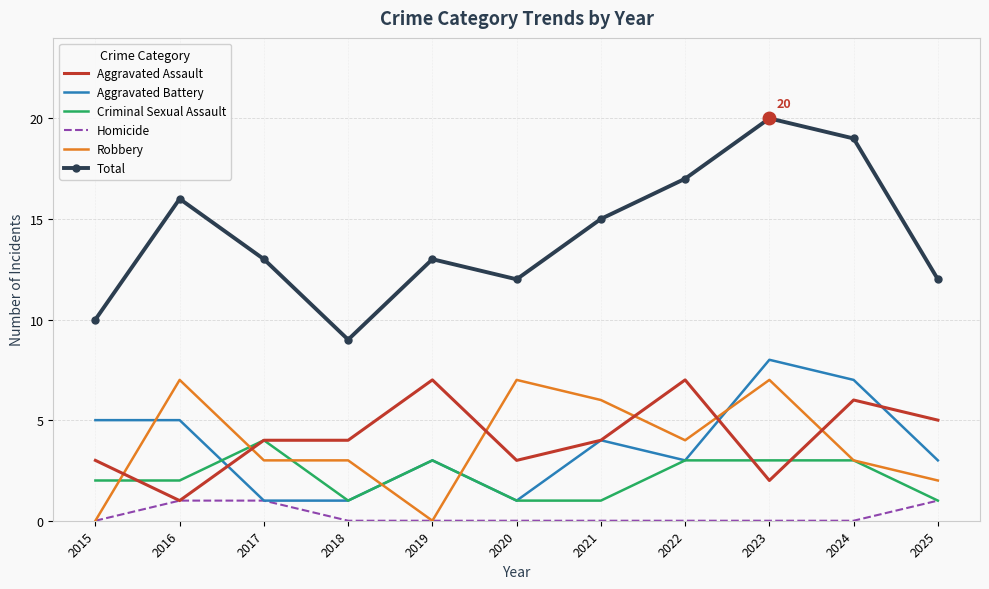

How many Aggravated Assault values are between 3 and 6?

7